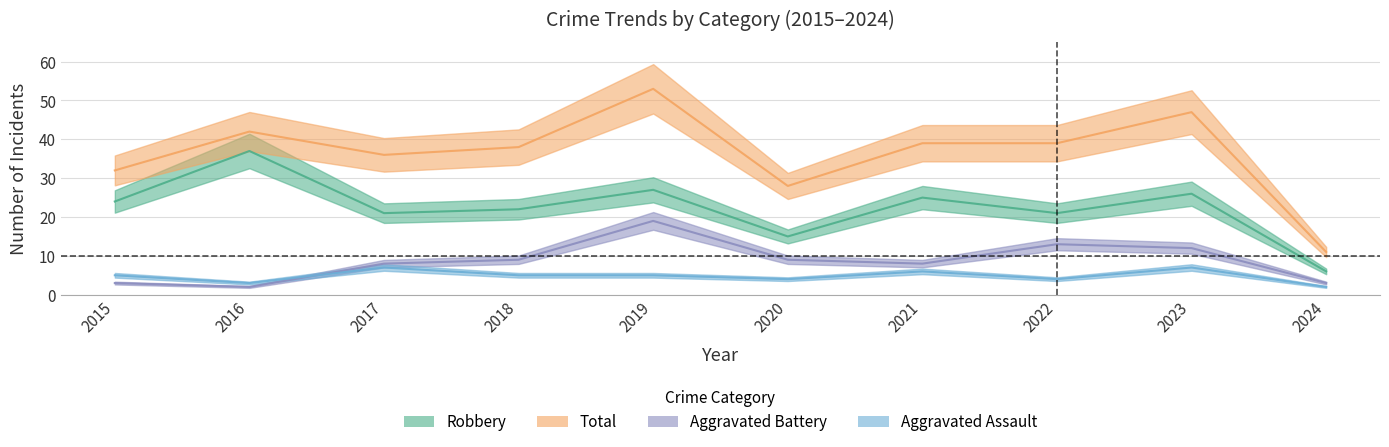

At which label does Robbery first exceed 24?

2016